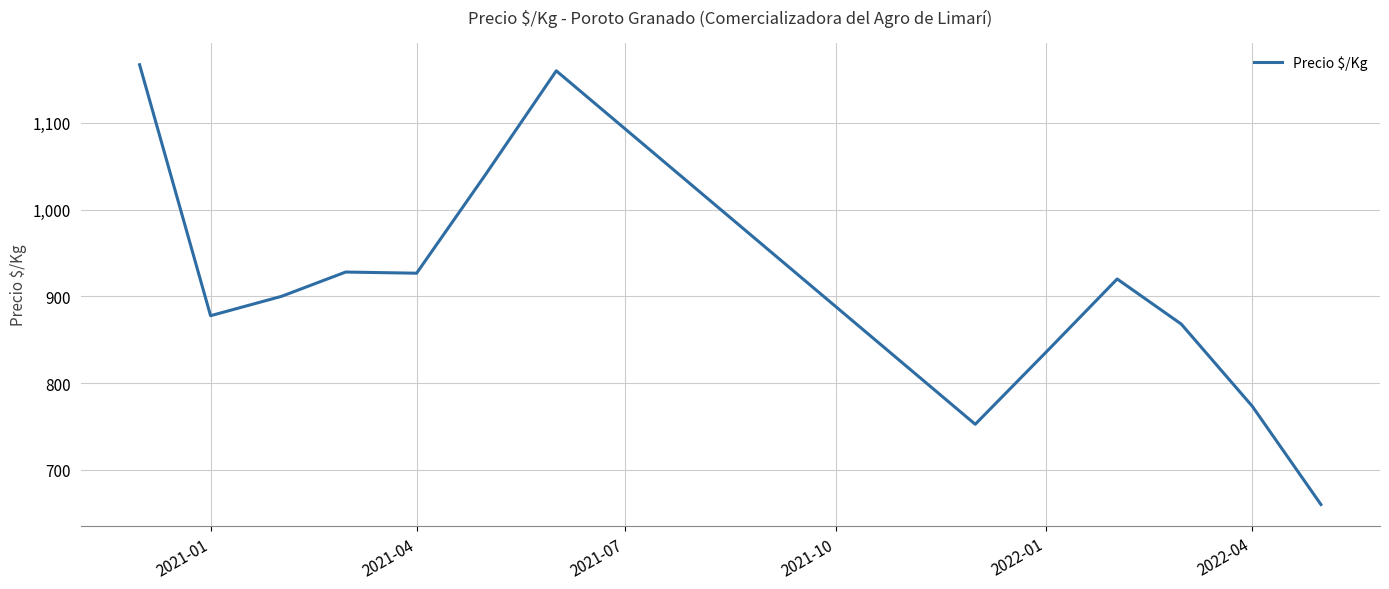

What is the difference between the maximum and minimum values?

507.0